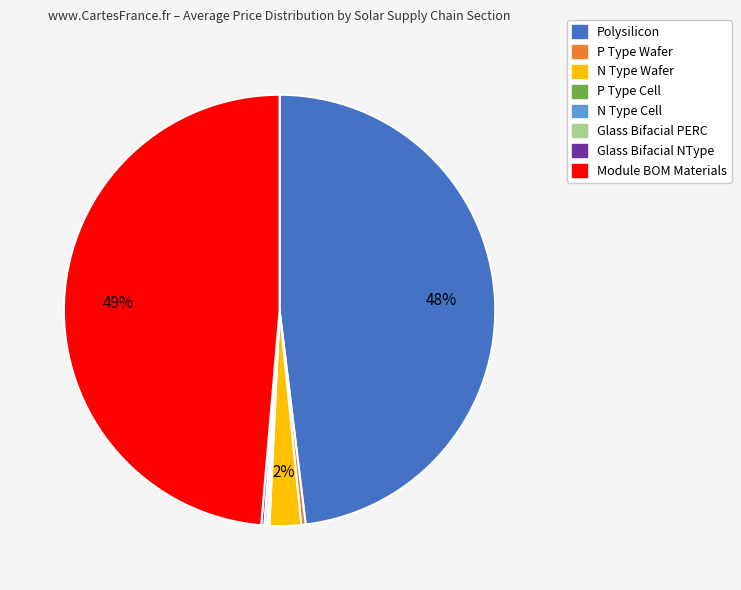

Is there a majority slice in this chart?

No